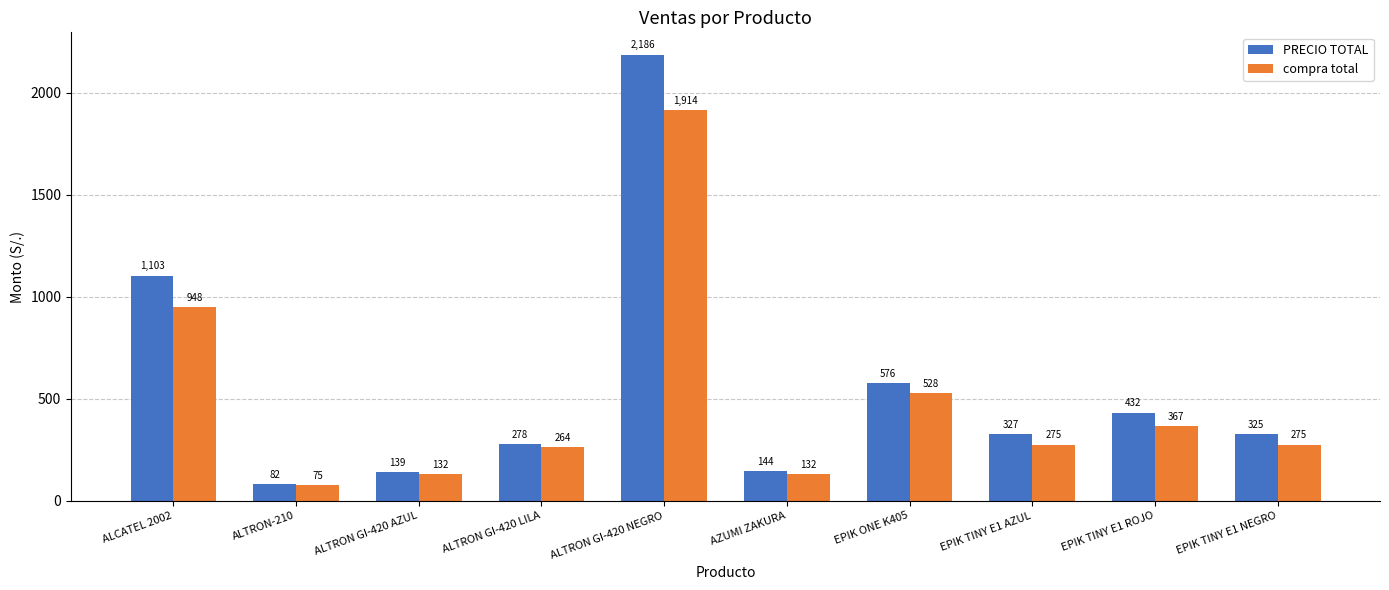

How many bars are there in total?

20